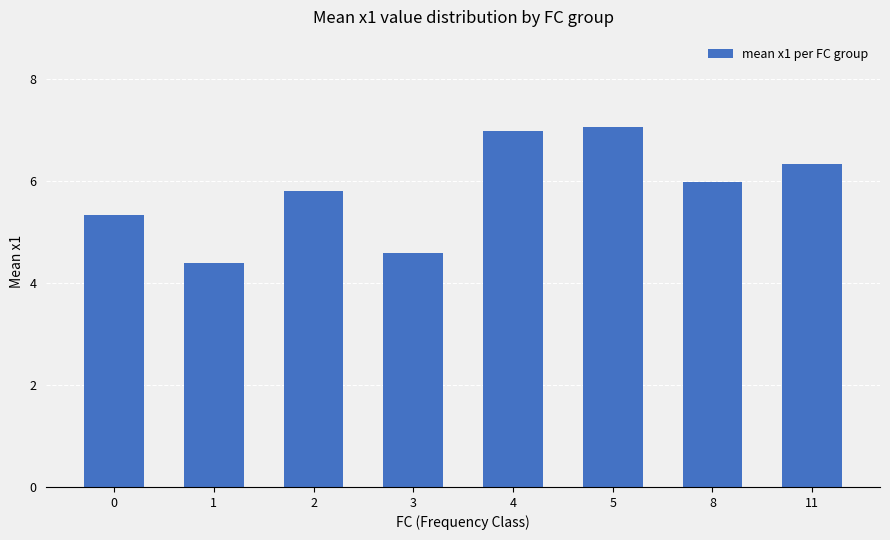

How many series are shown in this chart?

1